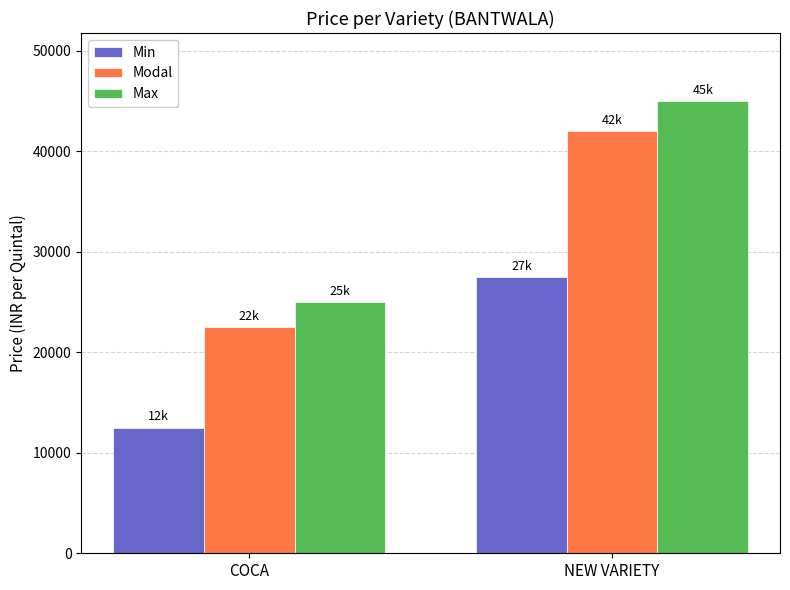

List the series in order of their overall mean, lowest first.

Min, Modal, Max